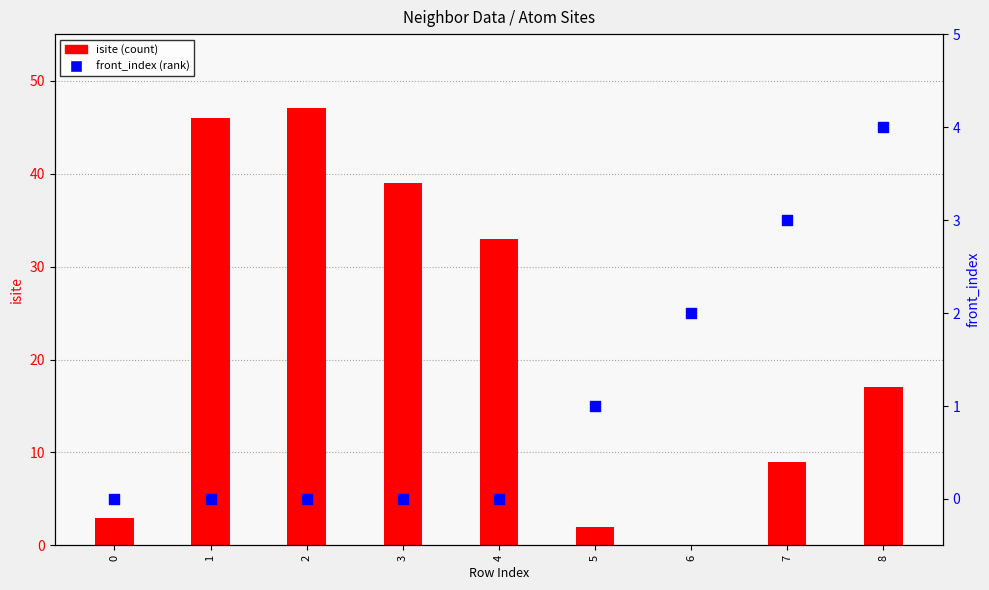

What is the total value across all series at 8?

21